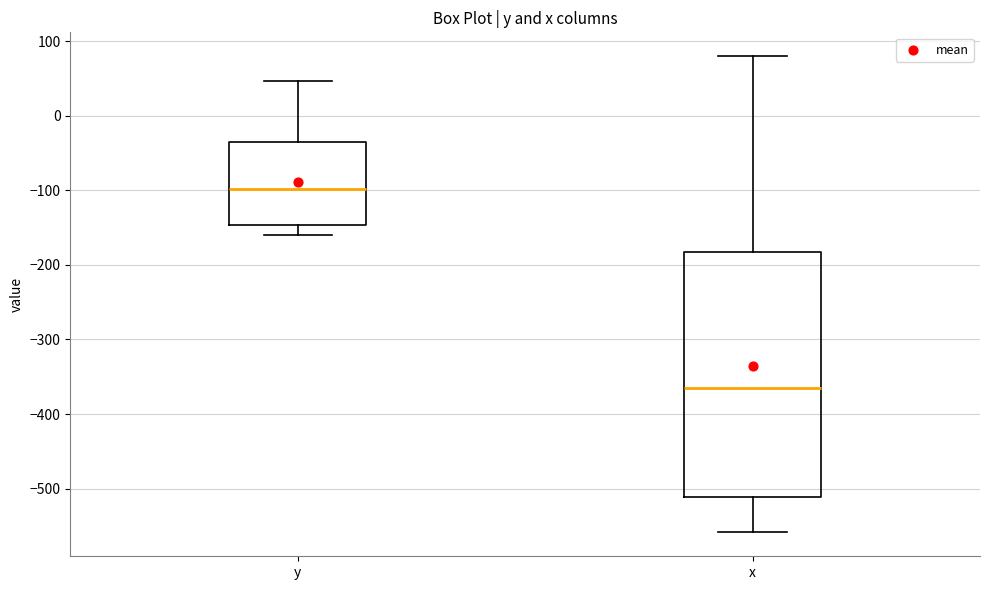

Reading left to right, transcribe this box plot: for each box, give where its median line is, the range the box spans, and where its two whiskers end, as read against the y-axis. The values are not printed on the chart, so give them approximately, as read against the axis.

y: median -100, box -150 to -40, whiskers -160 to 50
x: median -360, box -510 to -180, whiskers -560 to 80